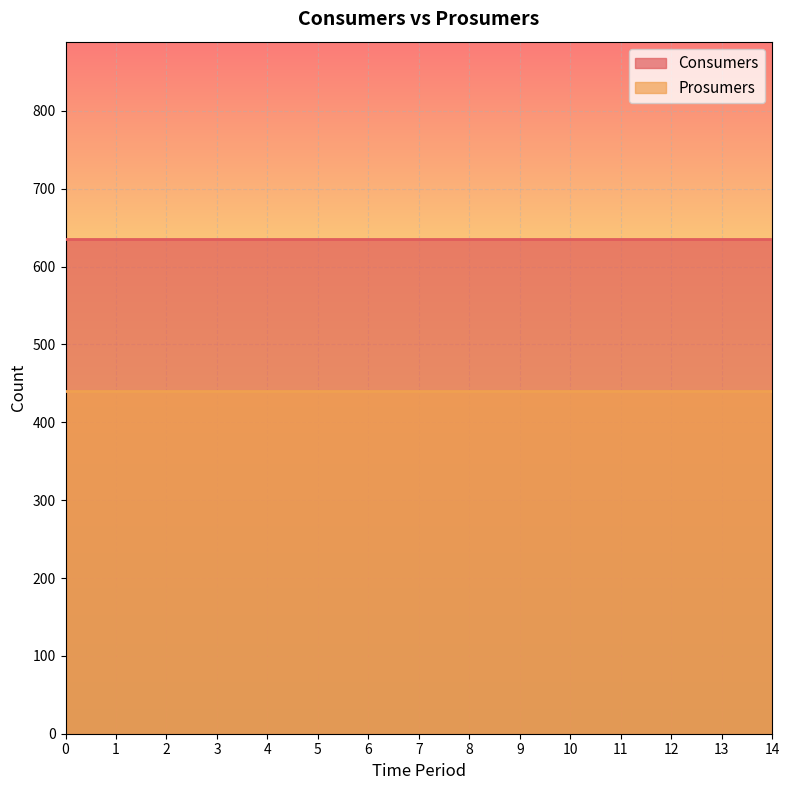

What is the maximum value shown in the chart?

635